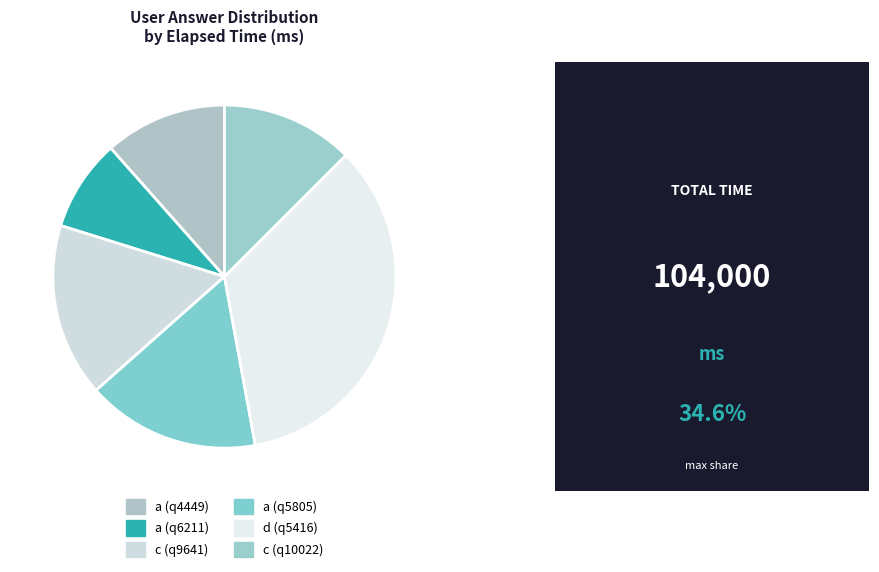

True or false: a (q5805) accounts for 27% of the total.

False